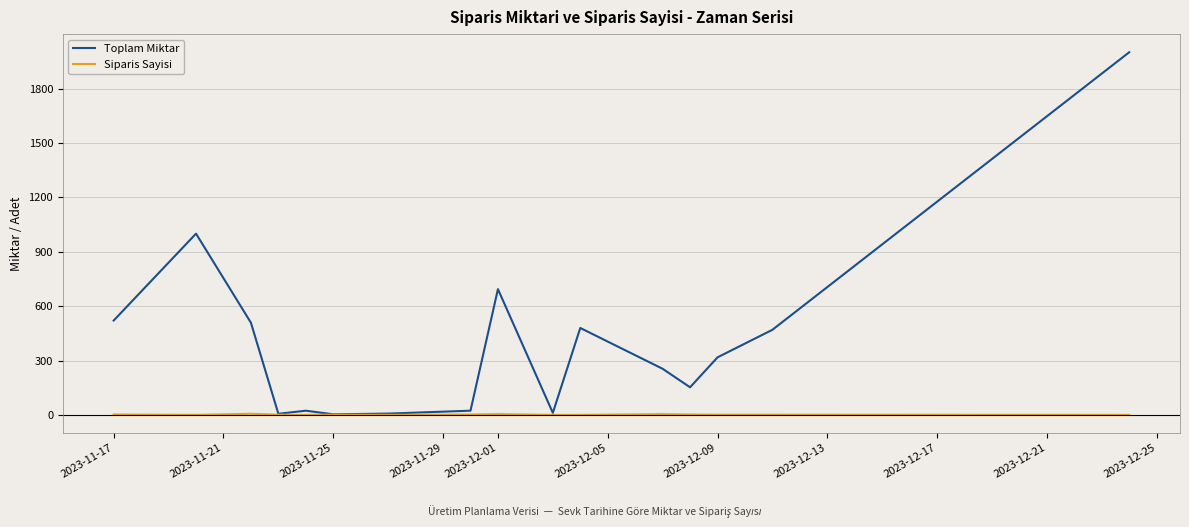

Which series has the largest range (max minus min)?

Toplam Miktar